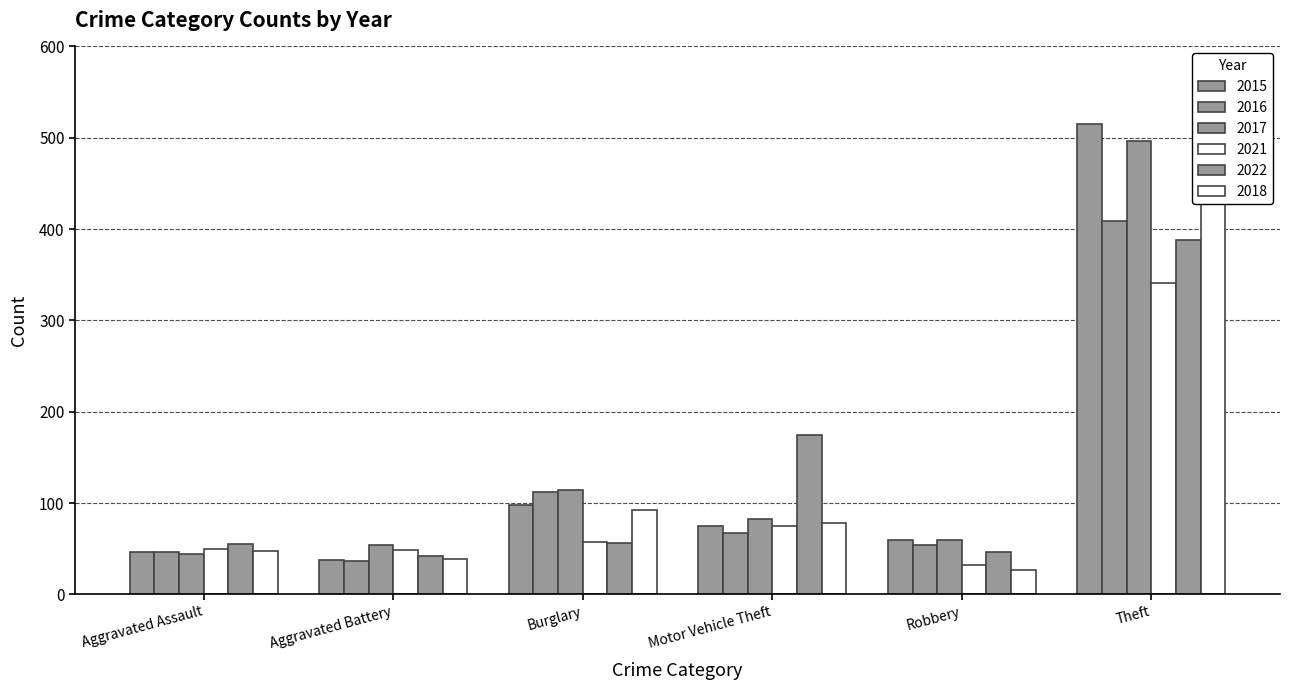

What is the value of the 2018 bar at the 5th from the left?

27